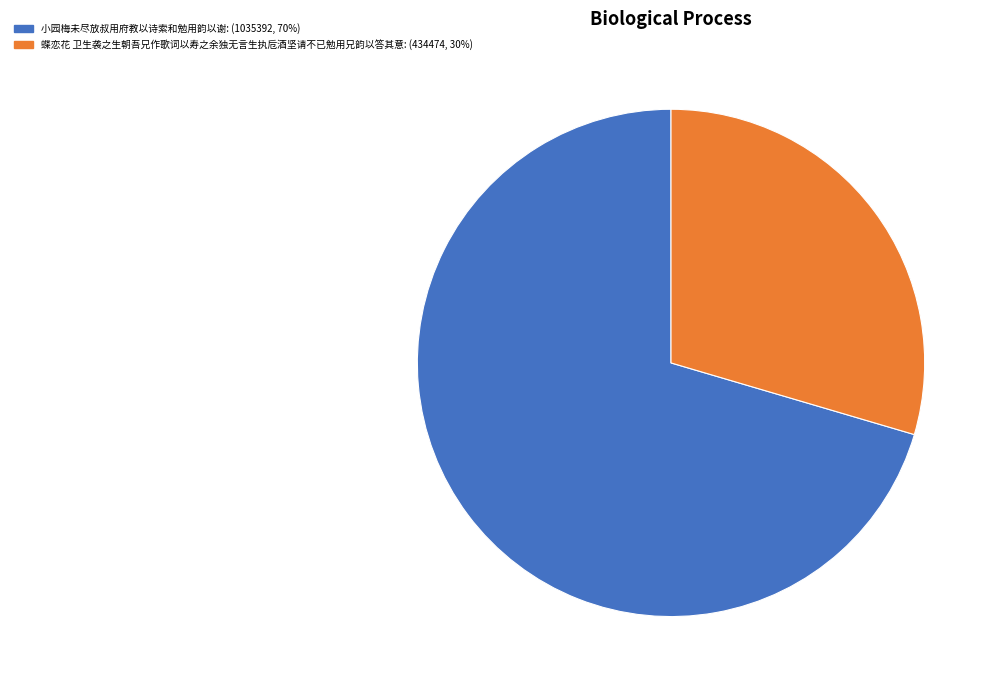

How many slices are in this pie chart?

2